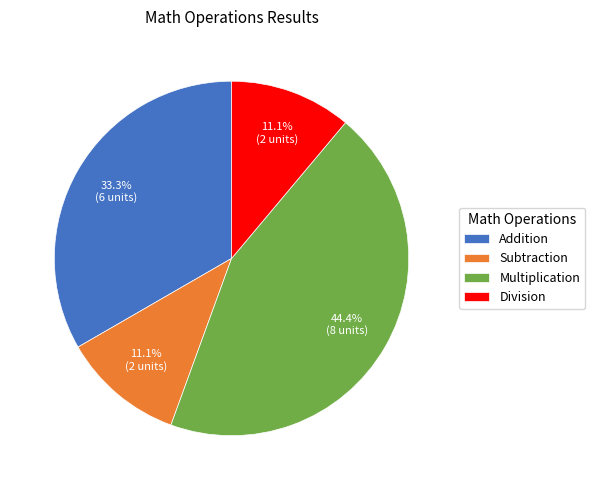

Is there any slice that represents more than half of the pie?

No